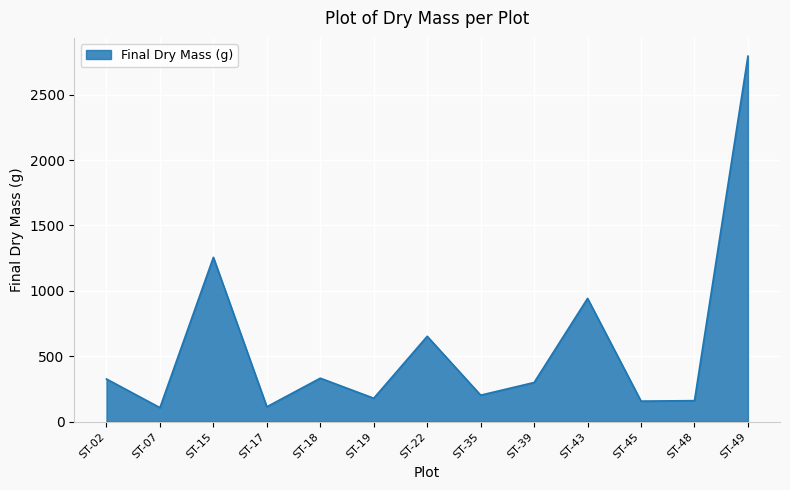

Is it true that the value at ST-45 is 156.9?

True